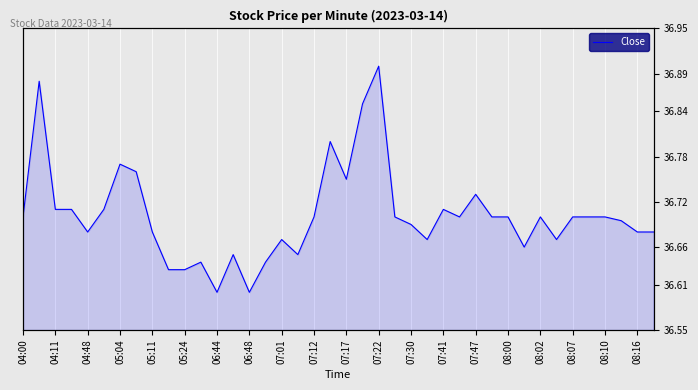

Which has a higher value, 29 or 25?

29